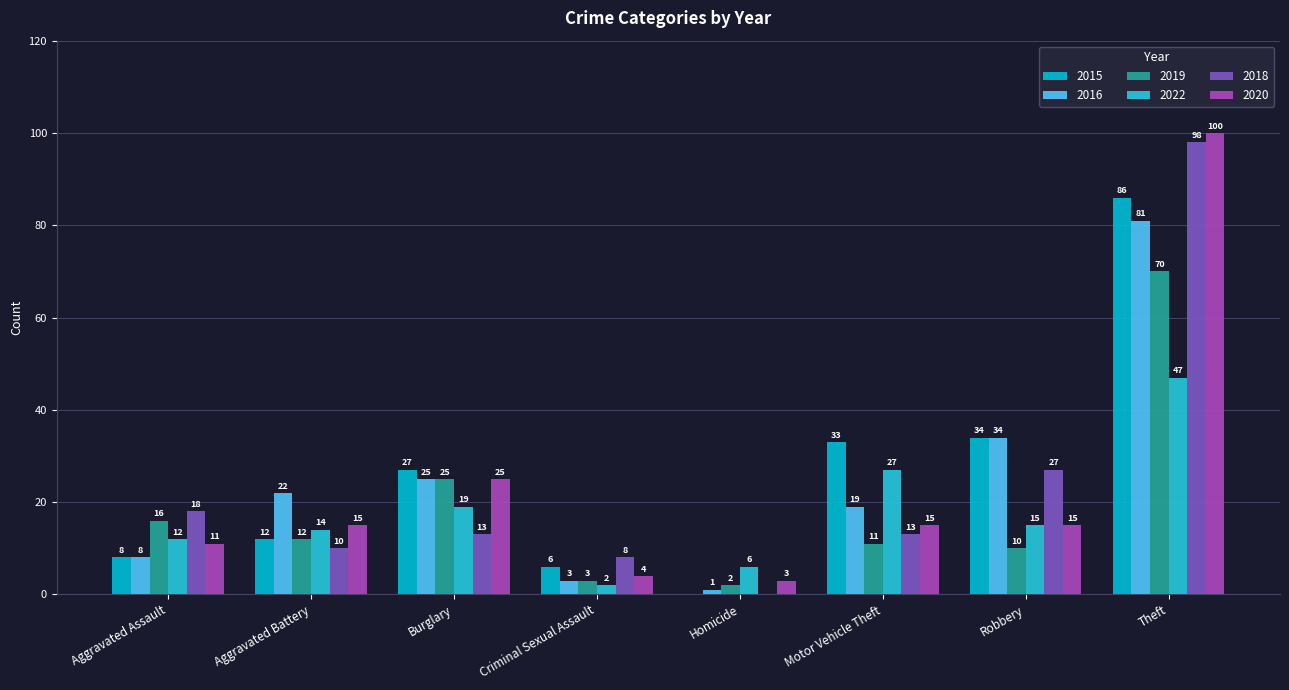

At which label does 2015 reach its peak?

Theft